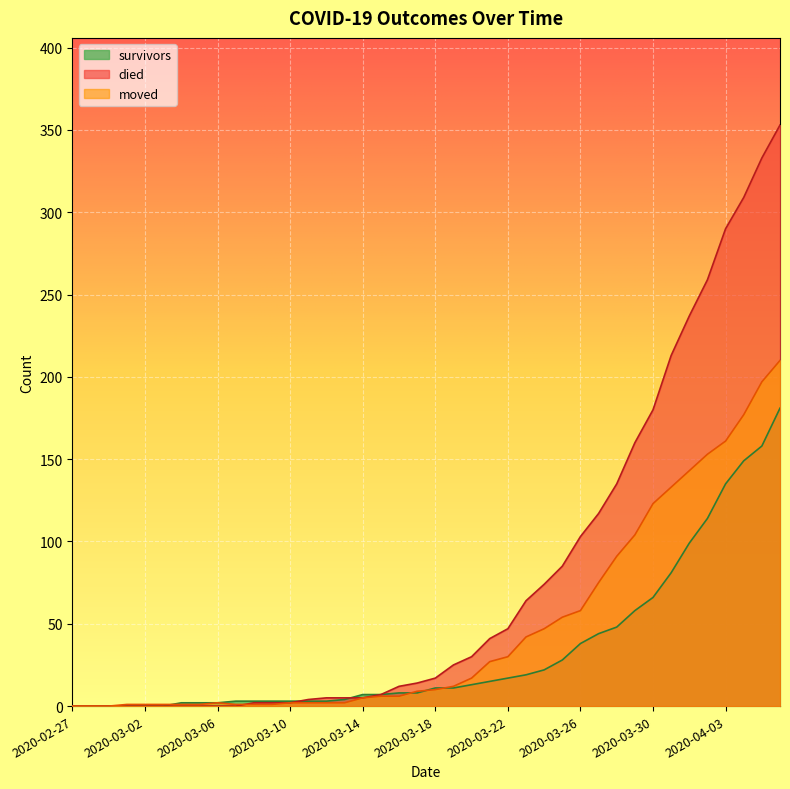

What is the value of the survivors point at the 39th from the left?

158